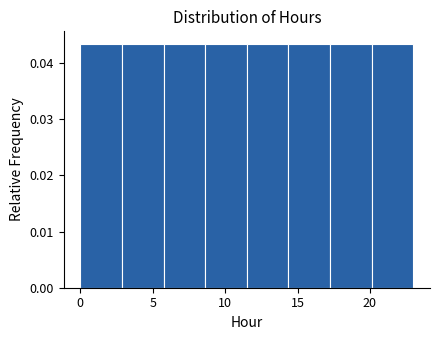

What is the height of the bar covering 17.5 to 20.0 on the x-axis? Neither the bar edges nor the heights are printed on the chart, so give them approximately, as read against the axes.

0.043